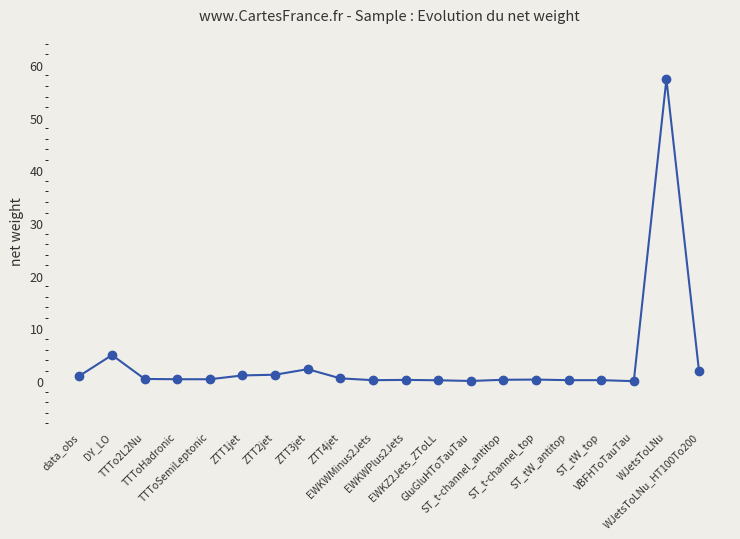

What is the maximum value shown in the chart?

57.3